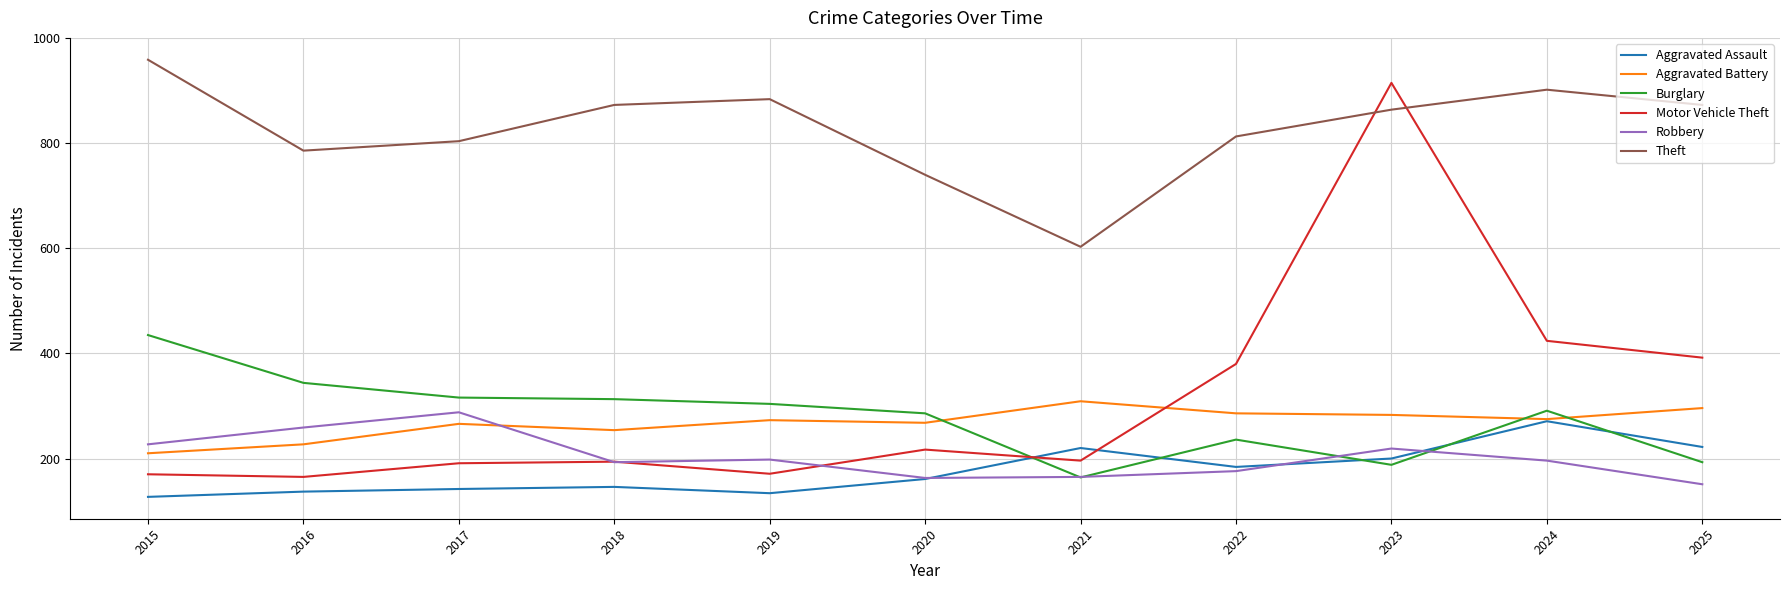

What are all the series names shown in the legend?

Aggravated Assault, Aggravated Battery, Burglary, Motor Vehicle Theft, Robbery, Theft